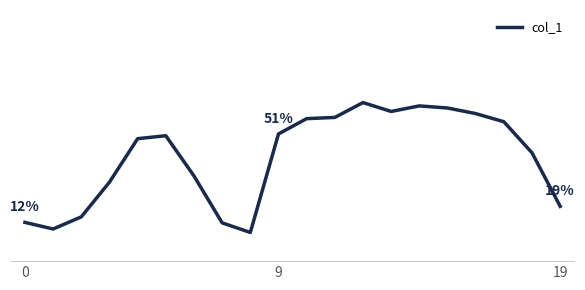

Reading left to right, list all the values displayed in this chart.

0.1	0.1	0.1	0.3	0.5	0.5	0.3	0.1	0.1	0.5	0.6	0.6	0.6	0.6	0.6	0.6	0.6	0.6	0.4	0.2